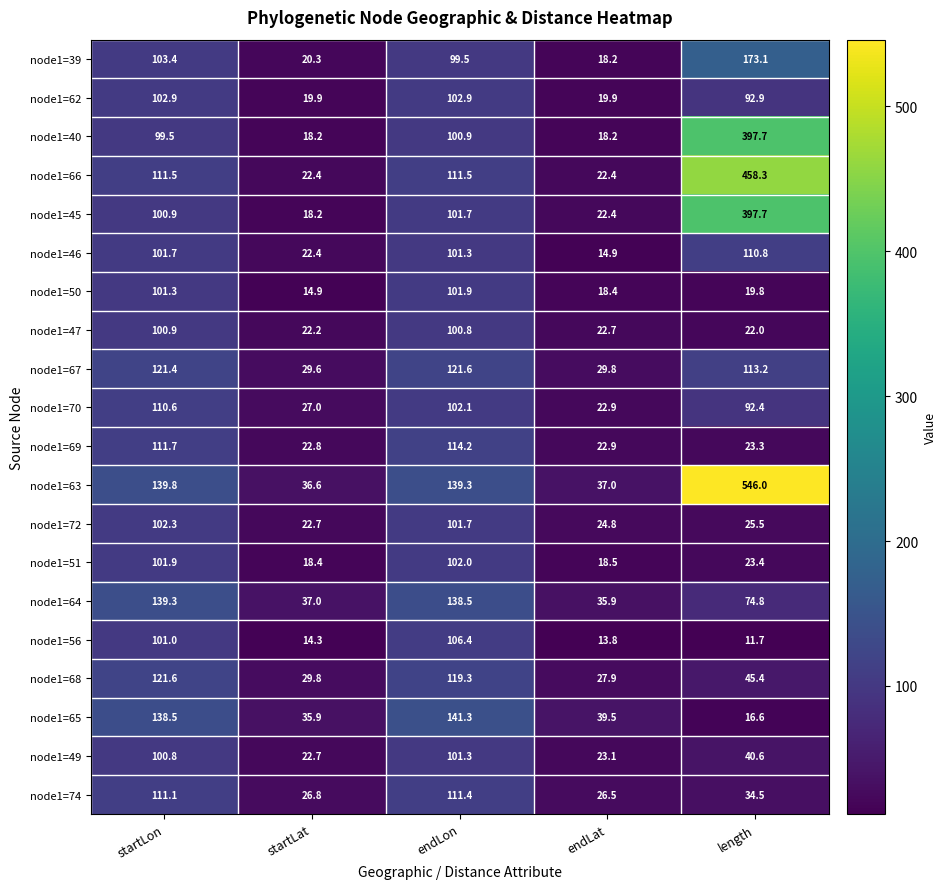

At which category is the sum across all series the highest?

length